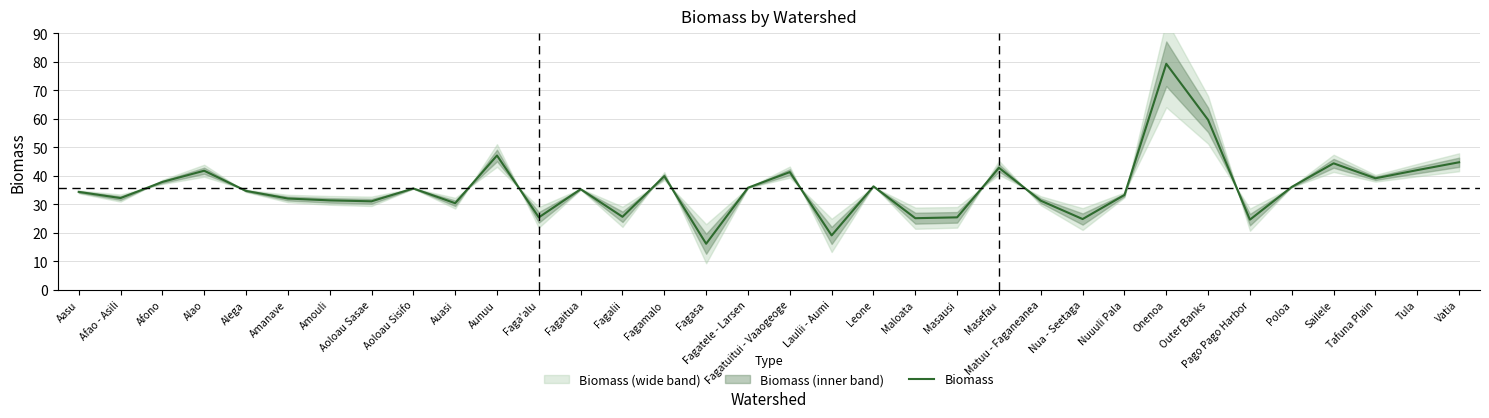

Count the number of categories in the chart.

34